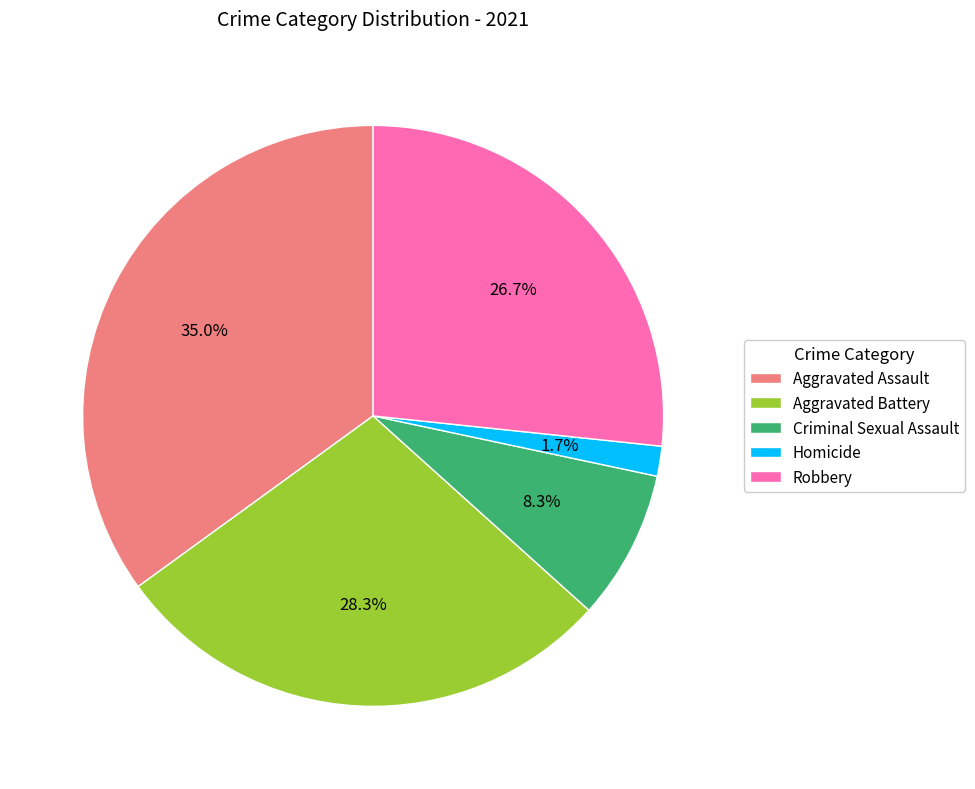

Is it true that Aggravated Assault is 35% of the pie?

True